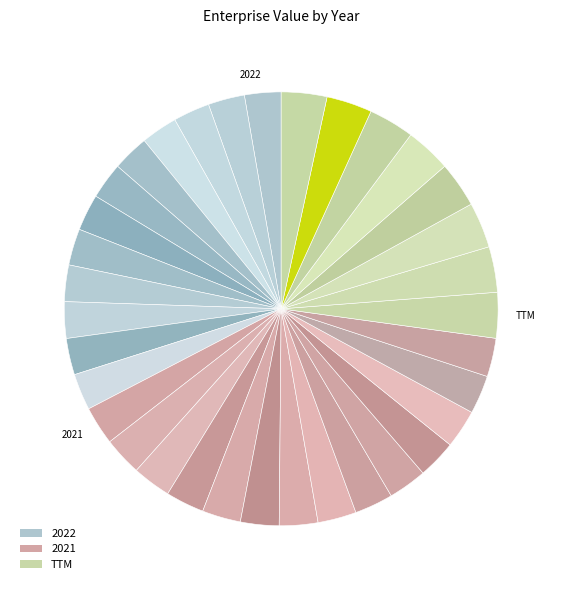

How many segments does this pie chart have?

34